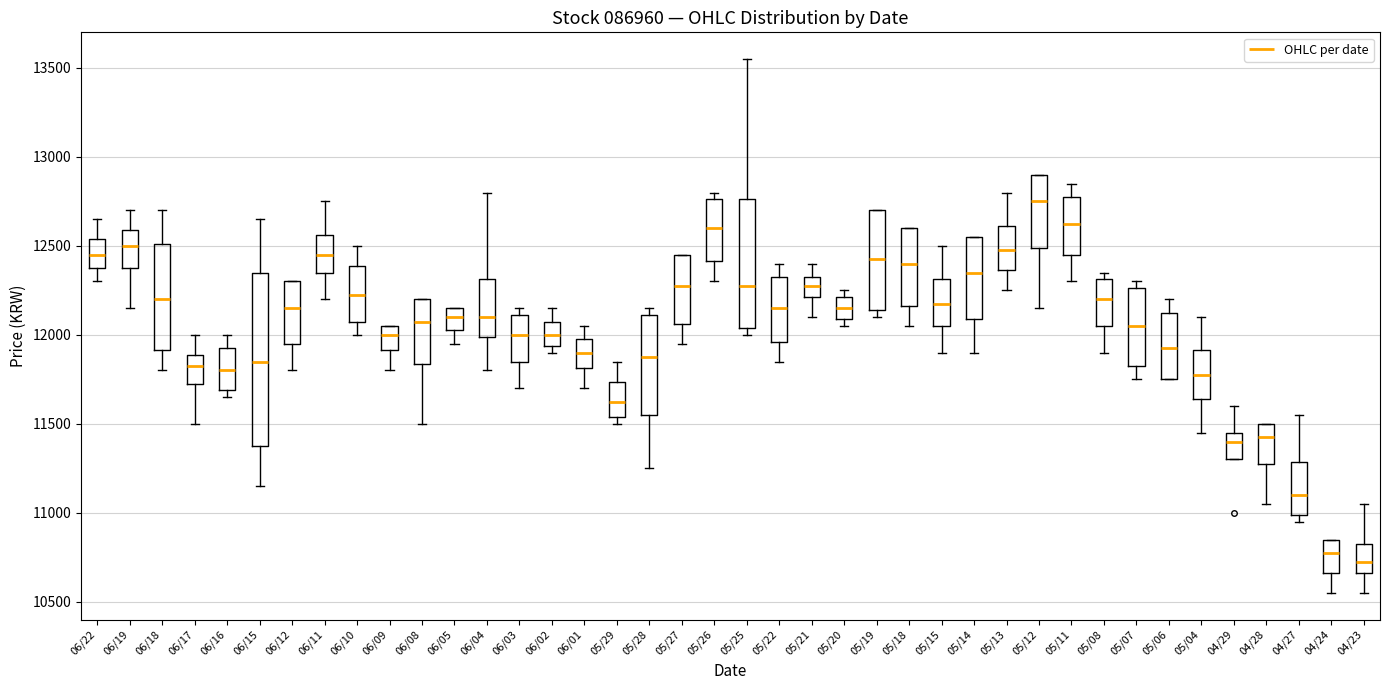

Reading left to right, transcribe this box plot: for each box, give where its median line is, the range the box spans, and where its two whiskers end, as read against the y-axis. The values are not printed on the chart, so give them approximately, as read against the axis.

06/22: median 12450, box 12400 to 12550, whiskers 12300 to 12650
06/19: median 12500, box 12400 to 12600, whiskers 12150 to 12700
06/18: median 12200, box 11900 to 12500, whiskers 11800 to 12700
06/17: median 11850, box 11750 to 11900, whiskers 11500 to 12000
06/16: median 11800, box 11700 to 11950, whiskers 11650 to 12000
06/15: median 11850, box 11400 to 12350, whiskers 11150 to 12650
06/12: median 12150, box 11950 to 12300, whiskers 11800 to 12300
06/11: median 12450, box 12350 to 12550, whiskers 12200 to 12750
06/10: median 12250, box 12100 to 12400, whiskers 12000 to 12500
06/09: median 12000, box 11900 to 12050, whiskers 11800 to 12050
06/08: median 12100, box 11850 to 12200, whiskers 11500 to 12200
06/05: median 12100, box 12050 to 12150, whiskers 11950 to 12150
06/04: median 12100, box 12000 to 12300, whiskers 11800 to 12800
06/03: median 12000, box 11850 to 12100, whiskers 11700 to 12150
06/02: median 12000, box 11950 to 12100, whiskers 11900 to 12150
06/01: median 11900, box 11800 to 12000, whiskers 11700 to 12050
05/29: median 11650, box 11550 to 11750, whiskers 11500 to 11850
05/28: median 11900, box 11550 to 12100, whiskers 11250 to 12150
05/27: median 12300, box 12050 to 12450, whiskers 11950 to 12450
05/26: median 12600, box 12400 to 12750, whiskers 12300 to 12800
05/25: median 12300, box 12050 to 12750, whiskers 12000 to 13550
05/22: median 12150, box 11950 to 12350, whiskers 11850 to 12400
05/21: median 12300, box 12200 to 12350, whiskers 12100 to 12400
05/20: median 12150, box 12100 to 12200, whiskers 12050 to 12250
05/19: median 12450, box 12150 to 12700, whiskers 12100 to 12700
05/18: median 12400, box 12150 to 12600, whiskers 12050 to 12600
05/15: median 12200, box 12050 to 12300, whiskers 11900 to 12500
05/14: median 12350, box 12100 to 12550, whiskers 11900 to 12550
05/13: median 12500, box 12350 to 12600, whiskers 12250 to 12800
05/12: median 12750, box 12500 to 12900, whiskers 12150 to 12900
05/11: median 12650, box 12450 to 12800, whiskers 12300 to 12850
05/08: median 12200, box 12050 to 12300, whiskers 11900 to 12350
05/07: median 12050, box 11850 to 12250, whiskers 11750 to 12300
05/06: median 11950, box 11750 to 12150, whiskers 11750 to 12200
05/04: median 11800, box 11650 to 11900, whiskers 11450 to 12100
04/29: median 11400, box 11300 to 11450, whiskers 11300 to 11600
04/28: median 11450, box 11300 to 11500, whiskers 11050 to 11500
04/27: median 11100, box 11000 to 11300, whiskers 10950 to 11550
04/24: median 10800, box 10650 to 10850, whiskers 10550 to 10850
04/23: median 10750, box 10650 to 10850, whiskers 10550 to 11050